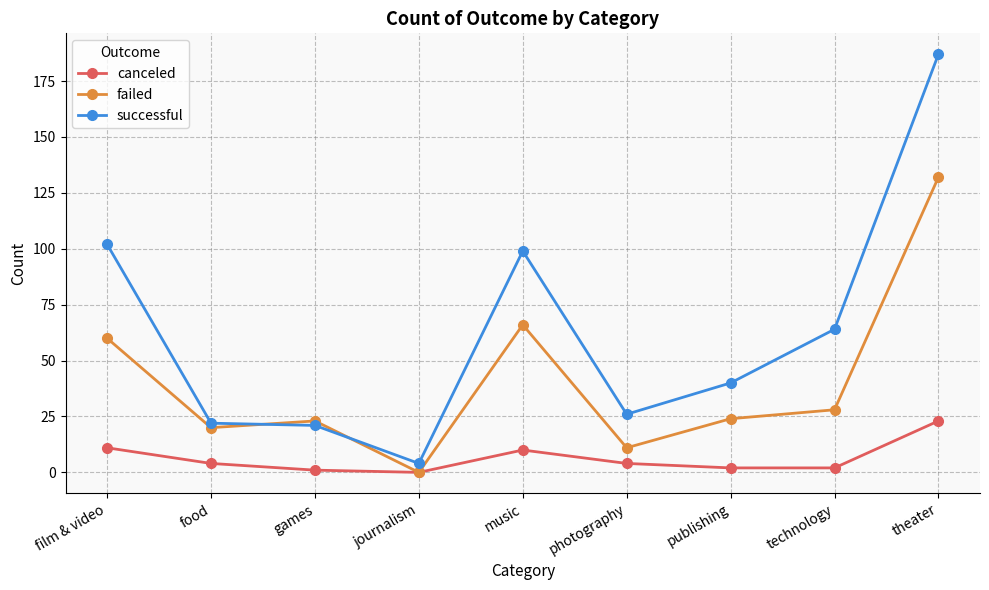

Reading right to left, extract all data points from this chart.

canceled: 23	2	2	4	10	0	1	4	11
failed: 132	28	24	11	66	0	23	20	60
successful: 187	64	40	26	99	4	21	22	102